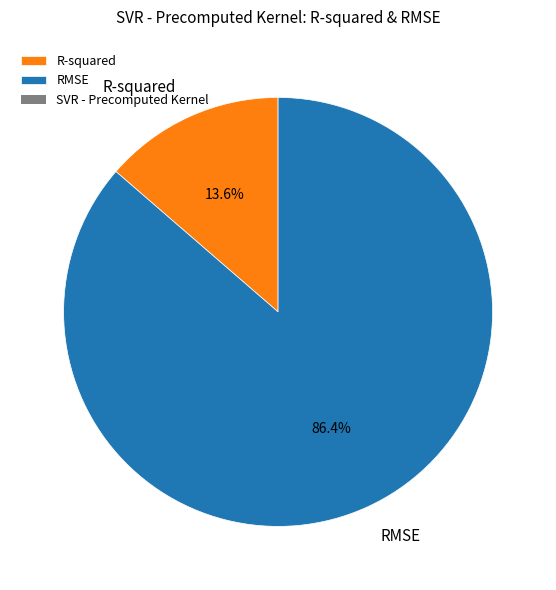

What percentage do R-squared and RMSE together represent?

100.0%